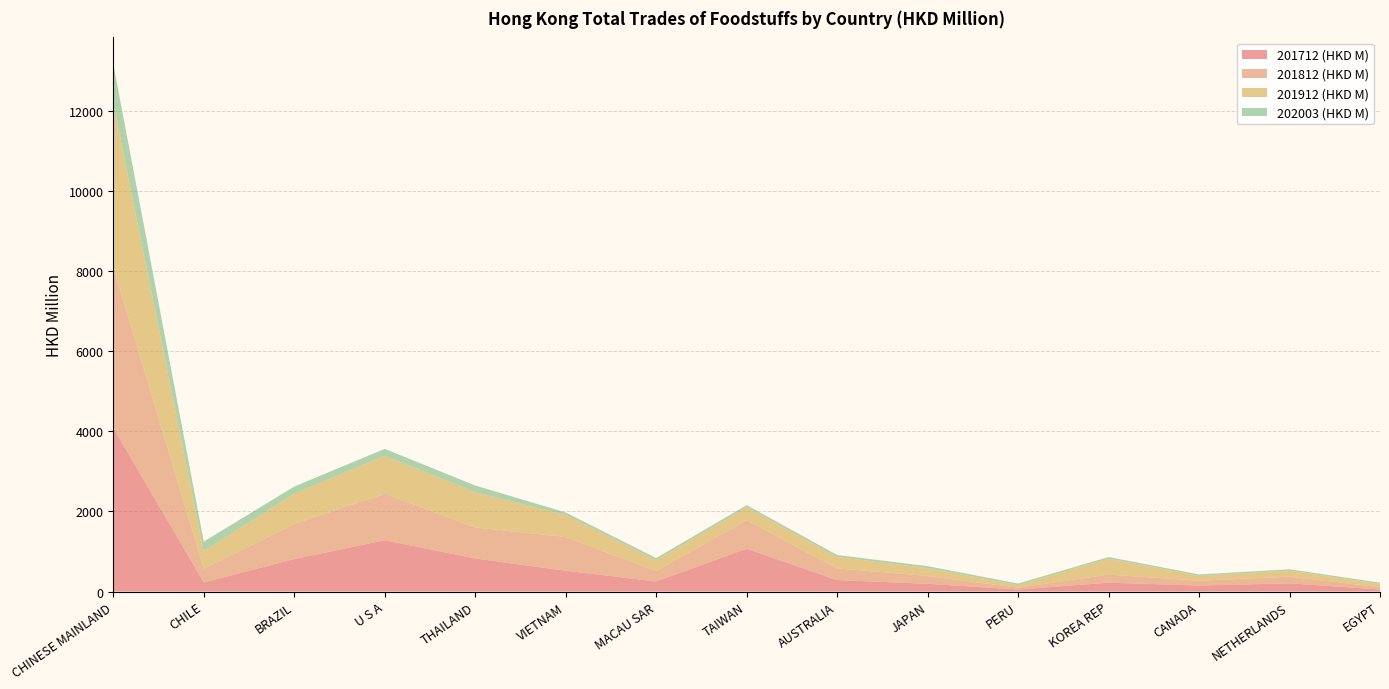

Reading left to right, extract all data points from this chart.

201712 (HKD M): CHINESE MAINLAND=4087.9	CHILE=226.8	BRAZIL=811.0	U S A=1280.2	THAILAND=825.1	VIETNAM=518.0	MACAU SAR=253.0	TAIWAN=1067.6	AUSTRALIA=286.3	JAPAN=192.5	PERU=49.8	KOREA REP=220.8	CANADA=149.4	NETHERLANDS=203.9	EGYPT=51.6
201812 (HKD M): CHINESE MAINLAND=4010.7	CHILE=342.1	BRAZIL=876.8	U S A=1163.4	THAILAND=773.7	VIETNAM=843.6	MACAU SAR=257.2	TAIWAN=714.9	AUSTRALIA=291.5	JAPAN=196.3	PERU=46.1	KOREA REP=201.8	CANADA=120.9	NETHERLANDS=167.2	EGYPT=55.5
201912 (HKD M): CHINESE MAINLAND=4097.2	CHILE=441.6	BRAZIL=757.5	U S A=946.8	THAILAND=884.0	VIETNAM=549.8	MACAU SAR=269.5	TAIWAN=320.5	AUSTRALIA=284.9	JAPAN=198.0	PERU=62.2	KOREA REP=398.7	CANADA=119.7	NETHERLANDS=150.5	EGYPT=84.1
202003 (HKD M): CHINESE MAINLAND=982.5	CHILE=236.2	BRAZIL=176.1	U S A=172.5	THAILAND=164.8	VIETNAM=62.6	MACAU SAR=55.6	TAIWAN=53.2	AUSTRALIA=49.8	JAPAN=46.3	PERU=41.1	KOREA REP=40.6	CANADA=36.2	NETHERLANDS=33.9	EGYPT=29.8